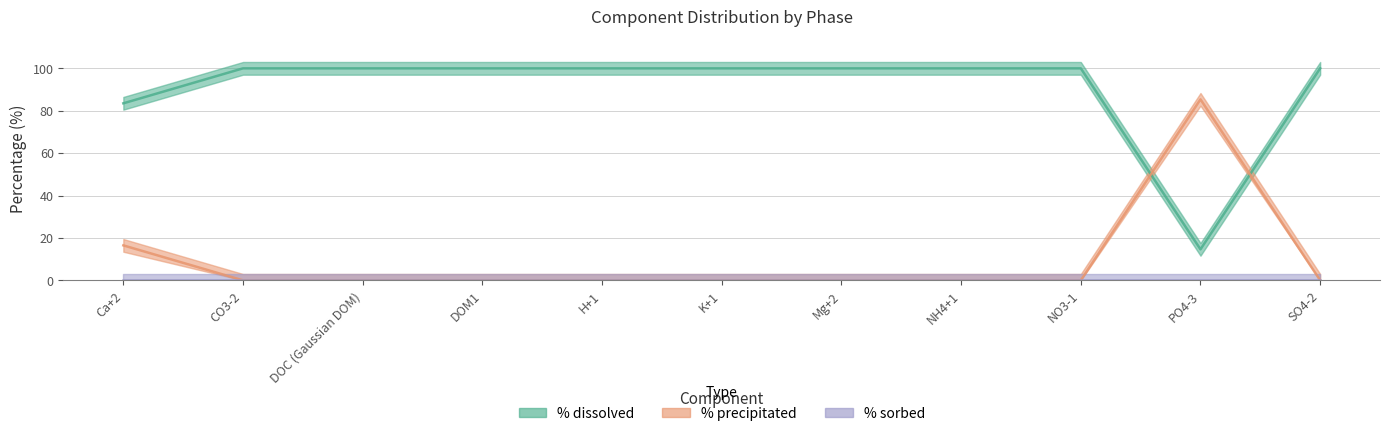

At how many categories does at least one series exceed 48?

11